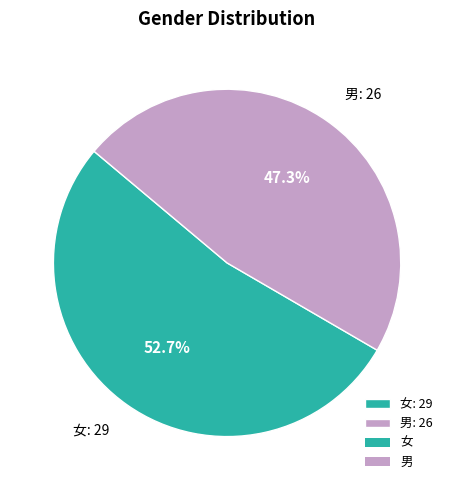

Count the number of slices in the pie.

2